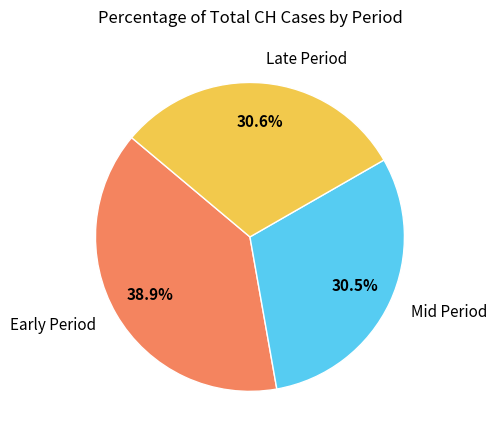

What is the largest slice in the pie chart?

Early Period